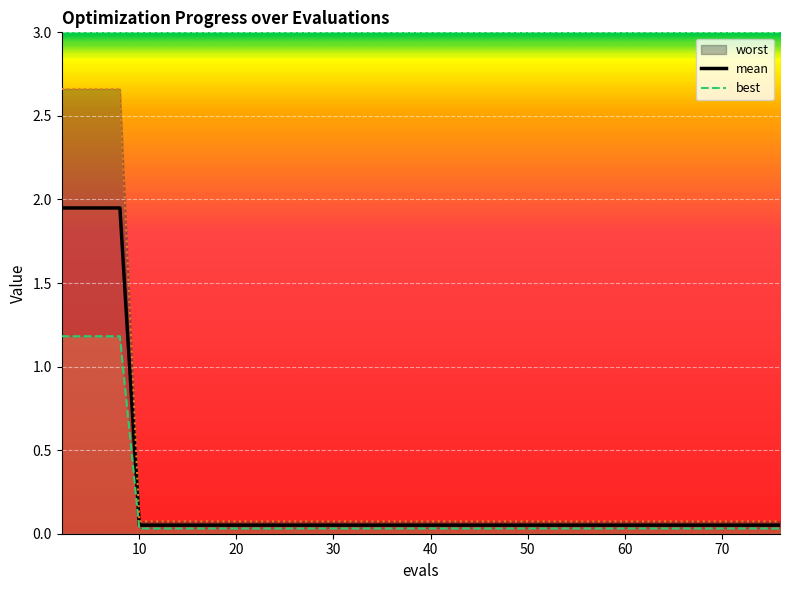

Reading right to left, extract all data points from this chart.

mean: 76=0.1	73=0.1	67=0.1	61=0.1	55=0.1	48=0.1	40=0.1	32=0.1	26=0.1	20=0.1	14=0.1	10=0.1	8=1.9	6=1.9	4=1.9	2=1.9
best: 76=0.0	73=0.0	67=0.0	61=0.0	55=0.0	48=0.0	40=0.0	32=0.0	26=0.0	20=0.0	14=0.0	10=0.0	8=1.2	6=1.2	4=1.2	2=1.2
worst: 76=0.1	73=0.1	67=0.1	61=0.1	55=0.1	48=0.1	40=0.1	32=0.1	26=0.1	20=0.1	14=0.1	10=0.1	8=2.7	6=2.7	4=2.7	2=2.7